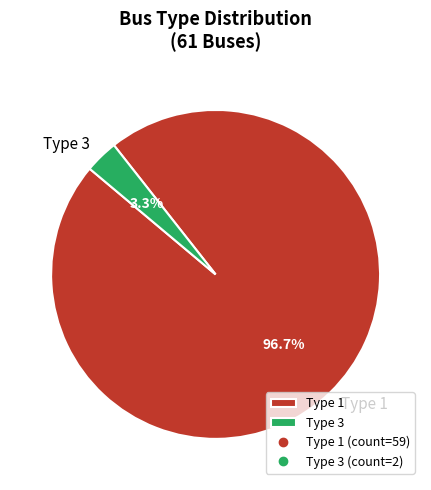

Which slice is the smallest?

Type 3